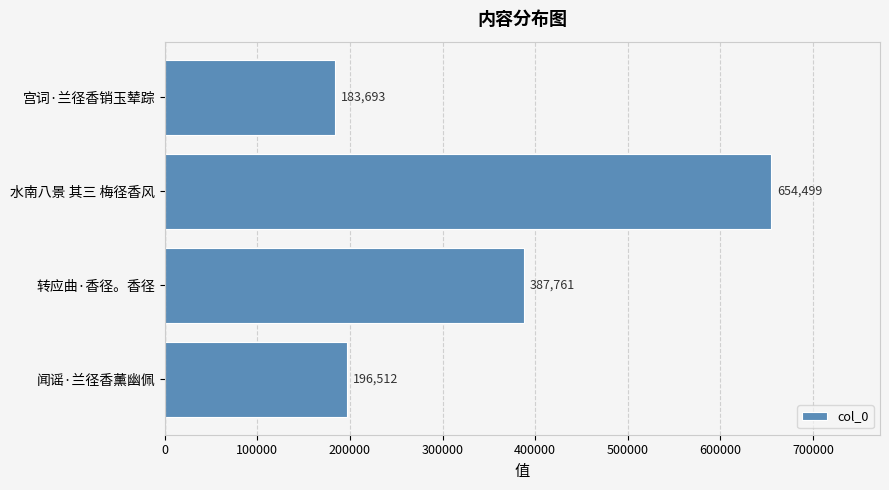

What is the minimum value shown in the chart?

183693